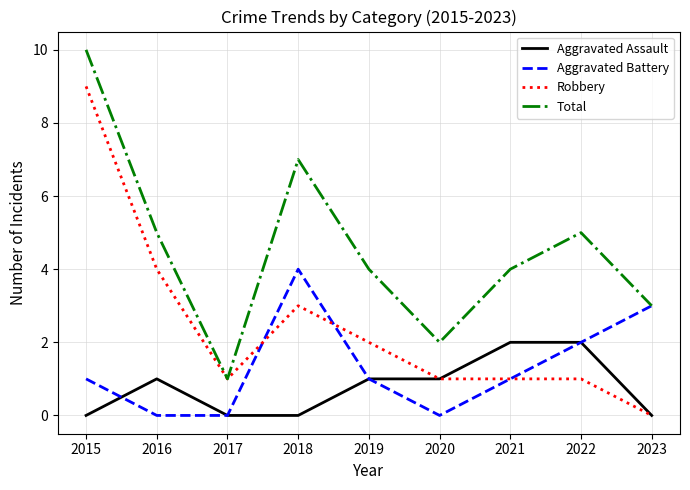

Count the number of data series in this chart.

4